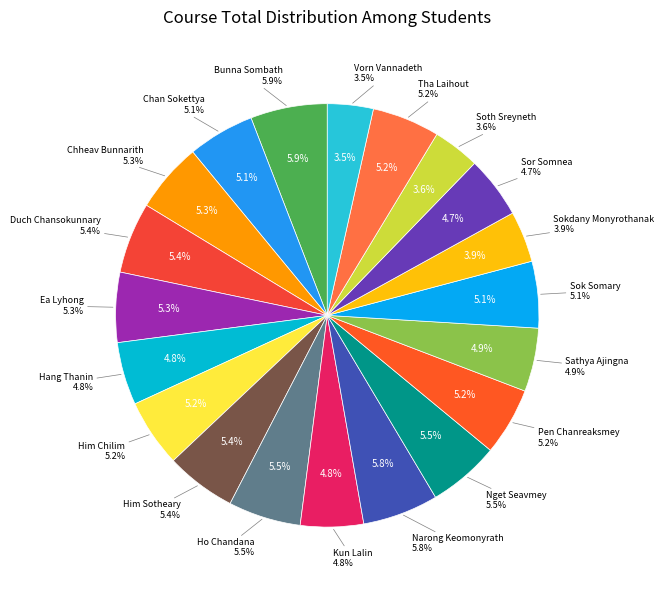

Rank the categories by value from lowest to highest.

Vorn Vannadeth, Soth Sreyneth, Sokdany Monyrothanak, Sor Somnea, Hang Thanin, Kun Lalin, Sathya Ajingna, Sok Somary, Chan Sokettya, Tha Laihout, Him Chilim, Pen Chanreaksmey, Chheav Bunnarith, Ea Lyhong, Him Sotheary, Duch Chansokunnary, Nget Seavmey, Ho Chandana, Narong Keomonyrath, Bunna Sombath